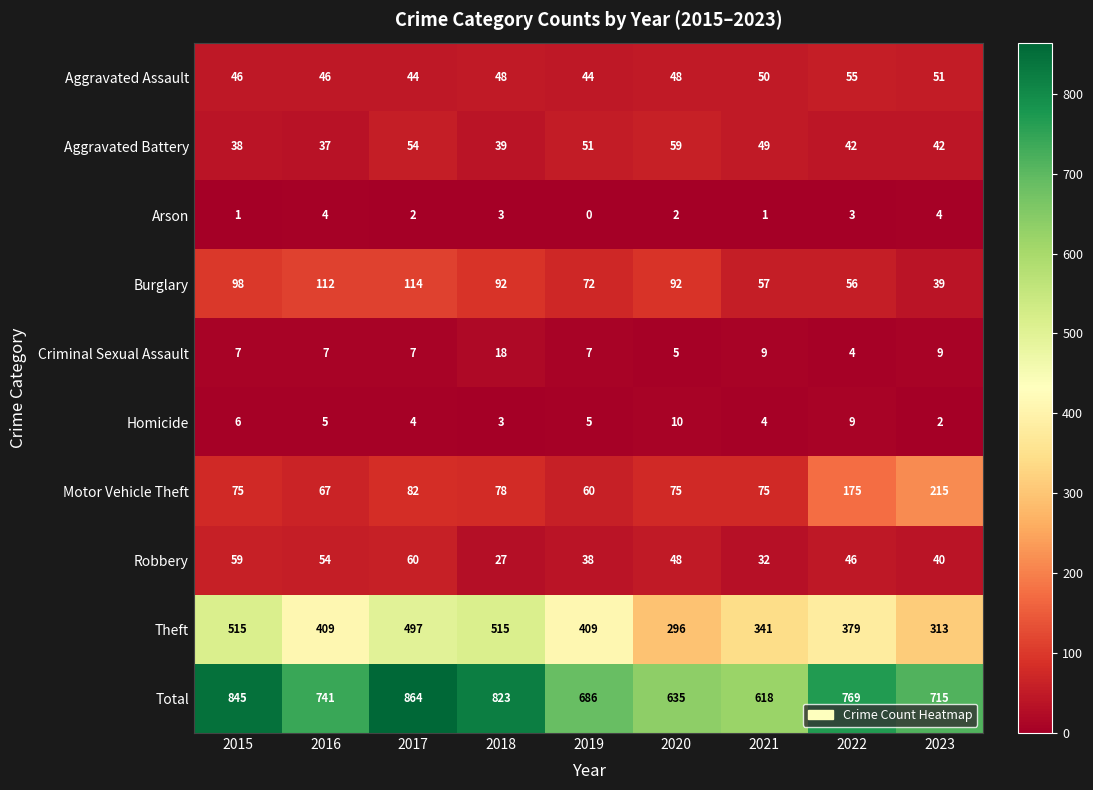

List the series in order of their peak value, highest first.

Total, Theft, Motor Vehicle Theft, Burglary, Robbery, Aggravated Battery, Aggravated Assault, Criminal Sexual Assault, Homicide, Arson